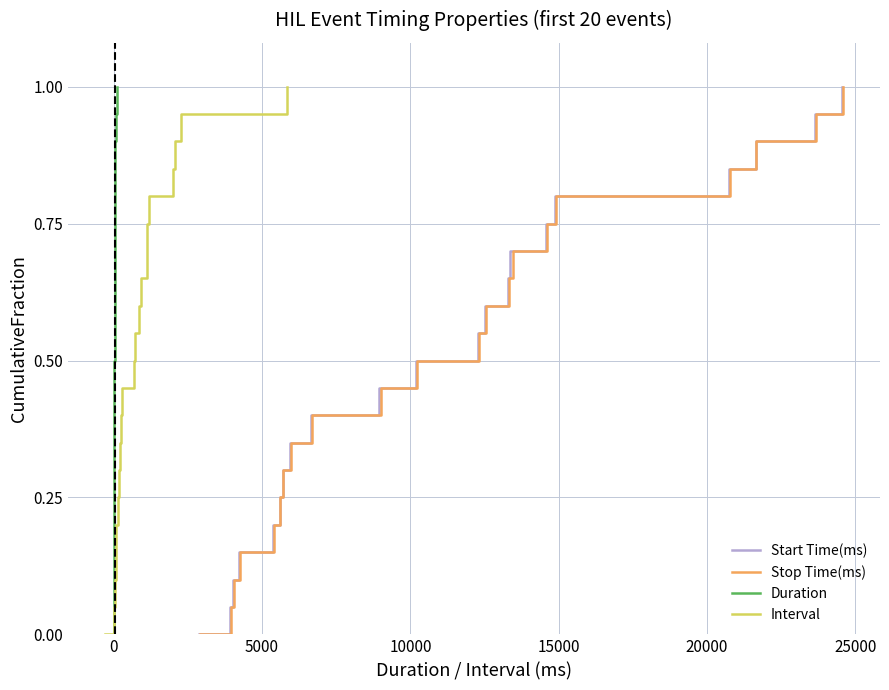

How many positive values does the Duration series have?

20